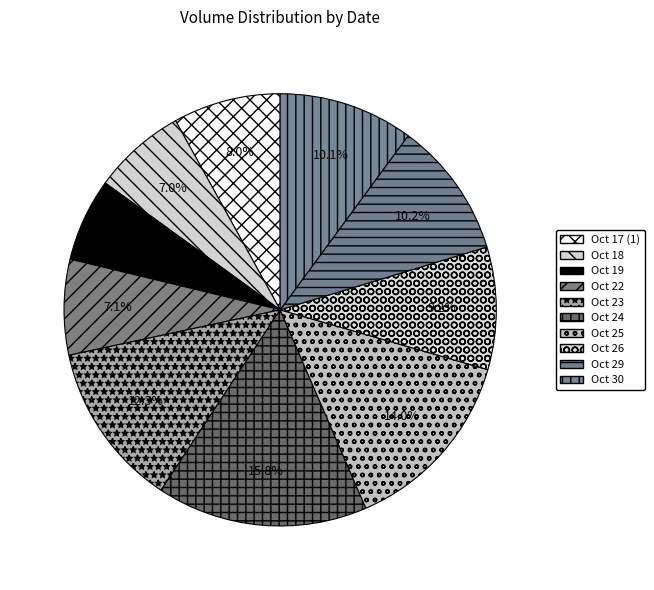

How many segments does this pie chart have?

10